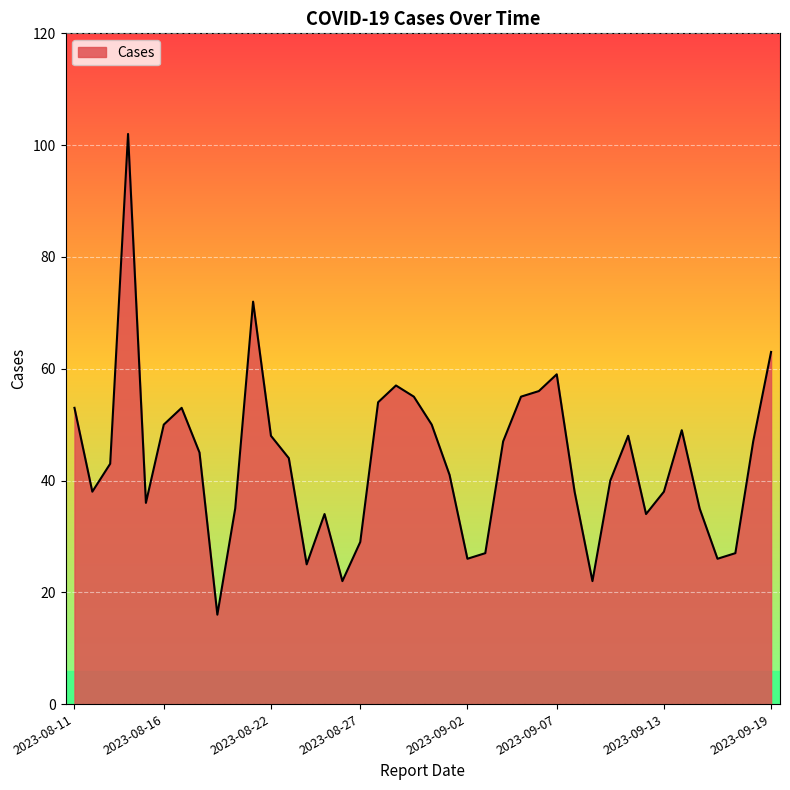

What is the maximum value shown in the chart?

102